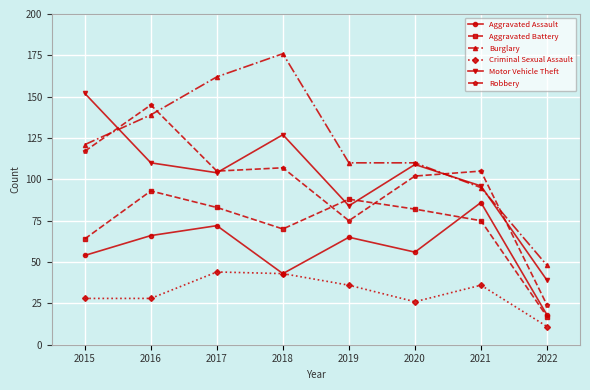

At which label does Motor Vehicle Theft reach its minimum?

2022